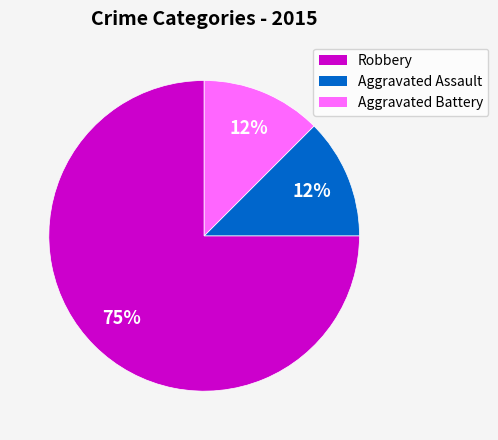

True or false: Aggravated Battery accounts for 23% of the total.

False